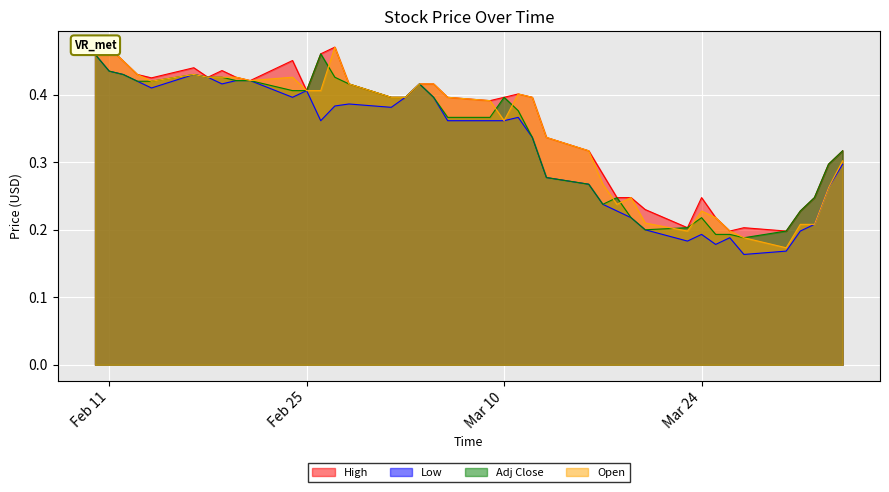

At how many categories does at least one series exceed 0?

40